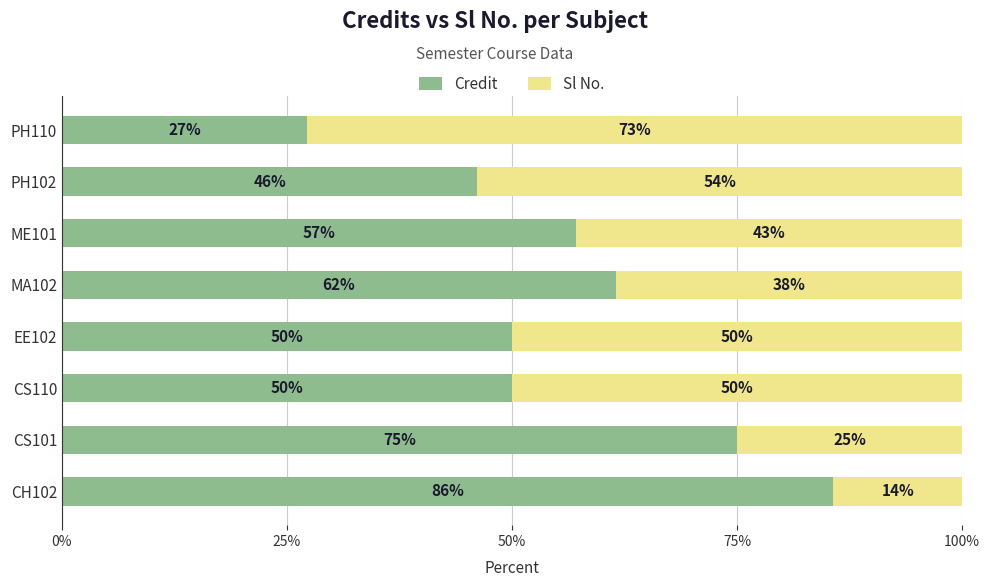

Which category has the lowest value in the Credit series?

PH110